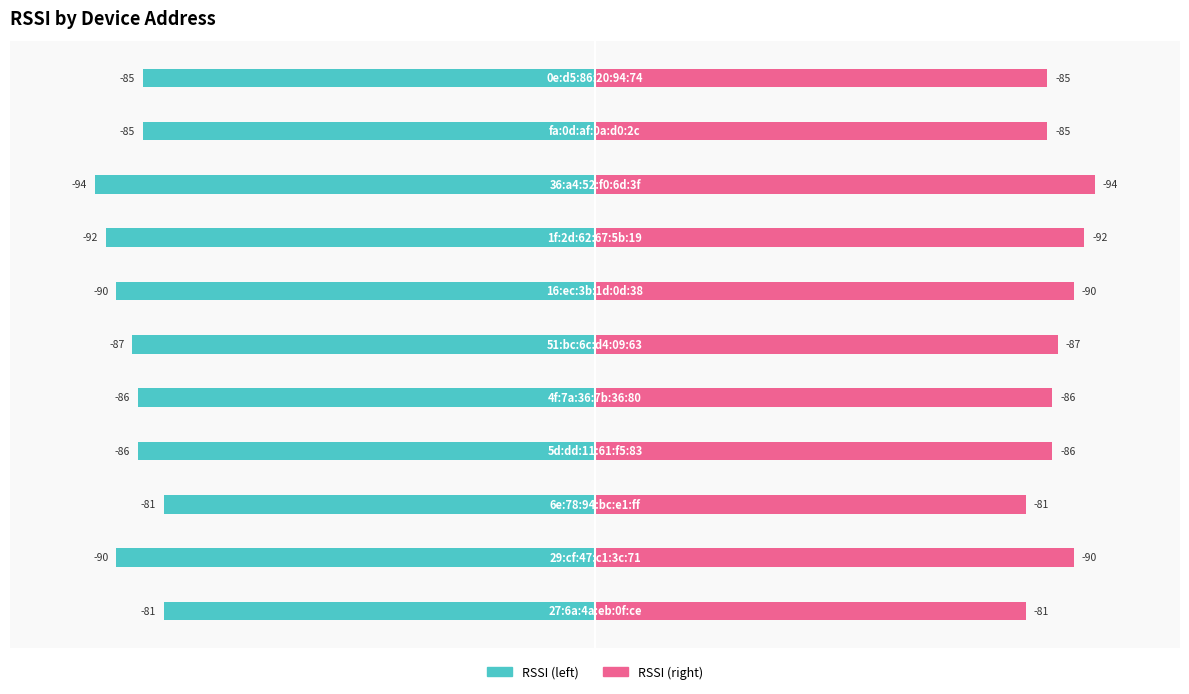

How many data points in RSSI (left) are above -86?

4